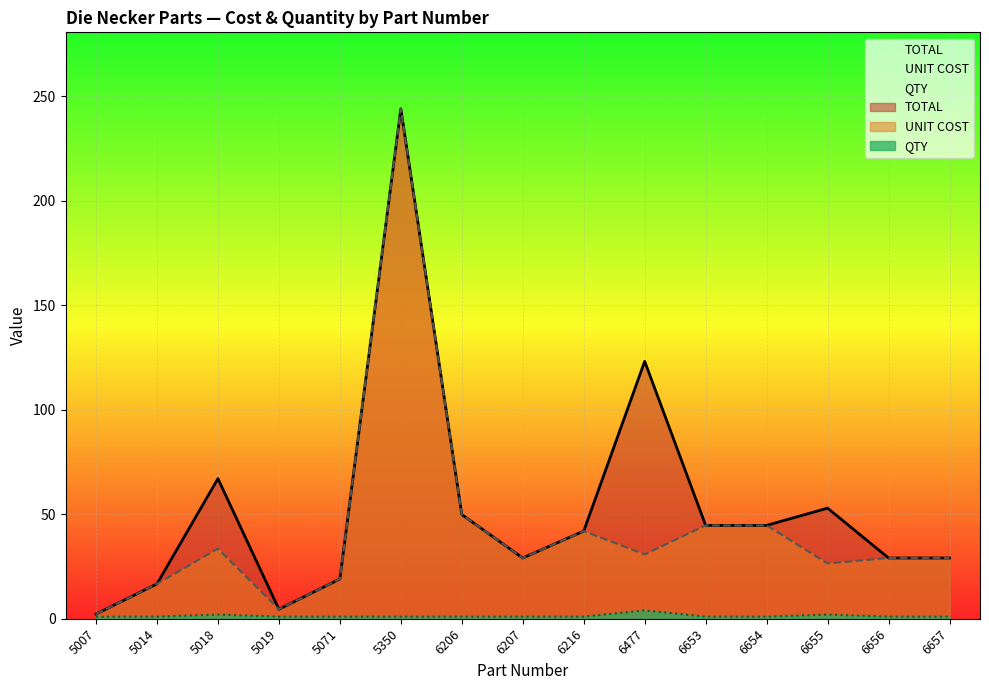

What is the total value across all series at 6216?

84.9